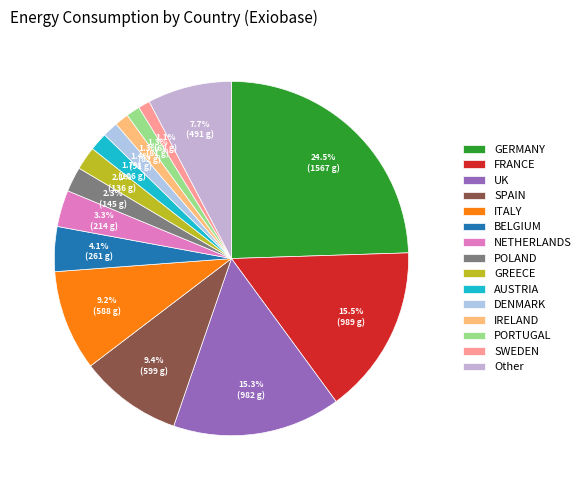

What percentage do AUSTRIA and ITALY together represent?

10.8%